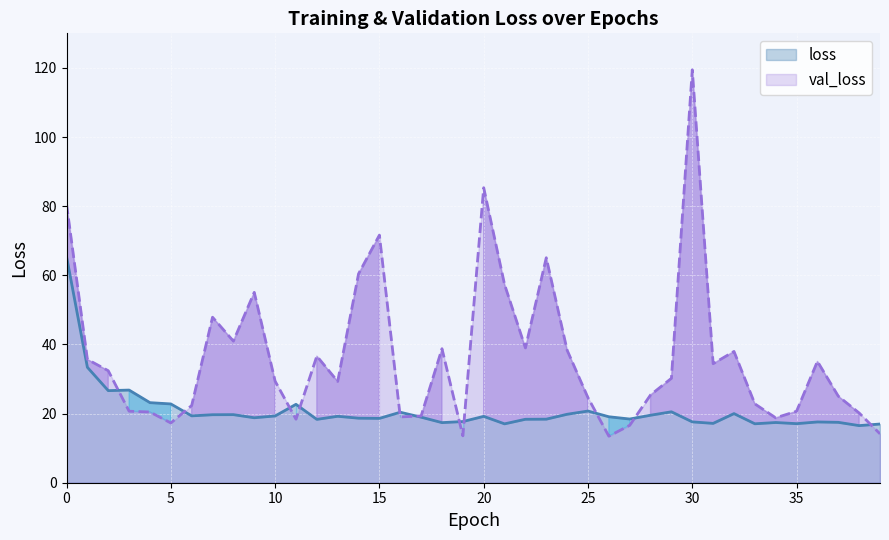

Reading right to left, list all the values displayed in this chart.

loss: 17.0	16.5	17.5	17.6	17.1	17.4	17.1	20.0	17.2	17.6	20.5	19.5	18.4	19.1	20.7	19.8	18.4	18.4	17.0	19.2	17.7	17.4	19.0	20.4	18.6	18.7	19.2	18.3	22.7	19.3	18.8	19.7	19.7	19.3	22.8	23.2	26.8	26.6	33.4	65.4
val_loss: 14.1	20.2	25.0	35.1	20.7	18.8	22.8	38.0	34.4	119.5	30.2	25.4	16.6	13.5	24.6	38.3	65.1	39.0	57.3	85.3	13.6	38.8	19.3	19.0	71.6	60.4	29.3	36.6	18.4	29.4	55.1	41.0	47.9	22.3	17.3	20.5	20.7	32.4	35.7	80.6